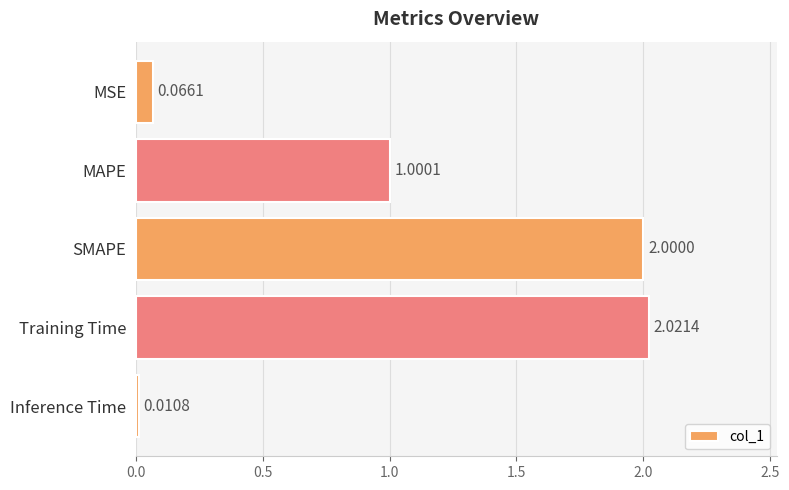

List the labels in order of value, smallest first.

Inference Time, MSE, MAPE, SMAPE, Training Time